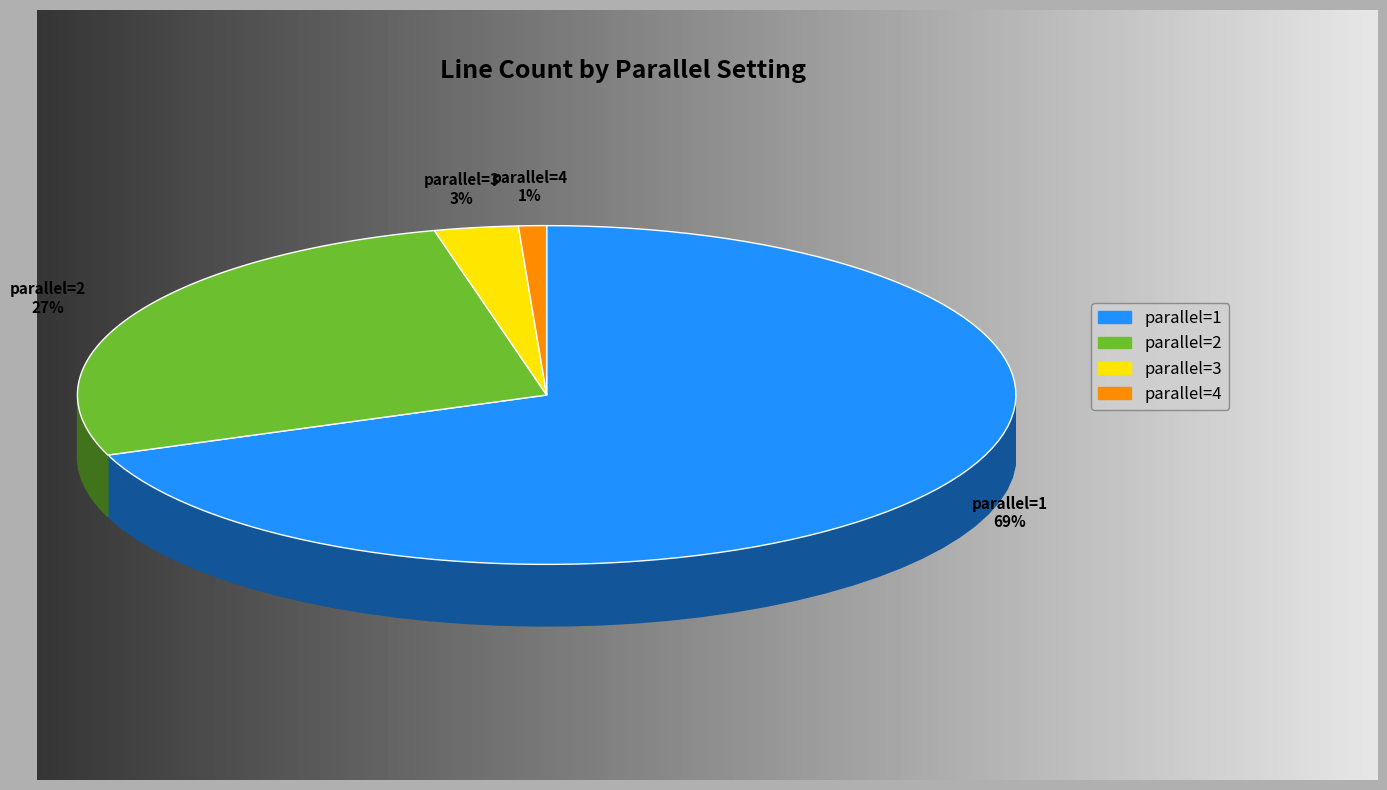

The parallel=4 slice represents 1% of the pie. True or false?

True